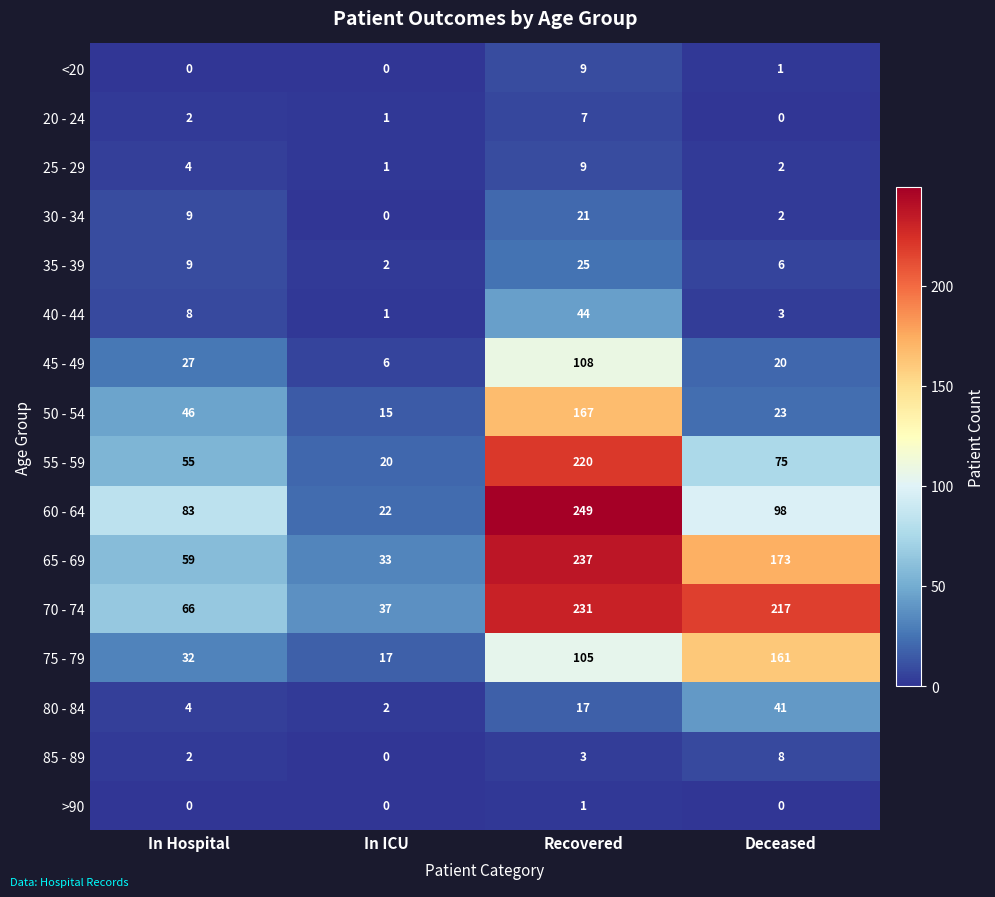

The 50 - 54 series shows 23 at Deceased. True or false?

True